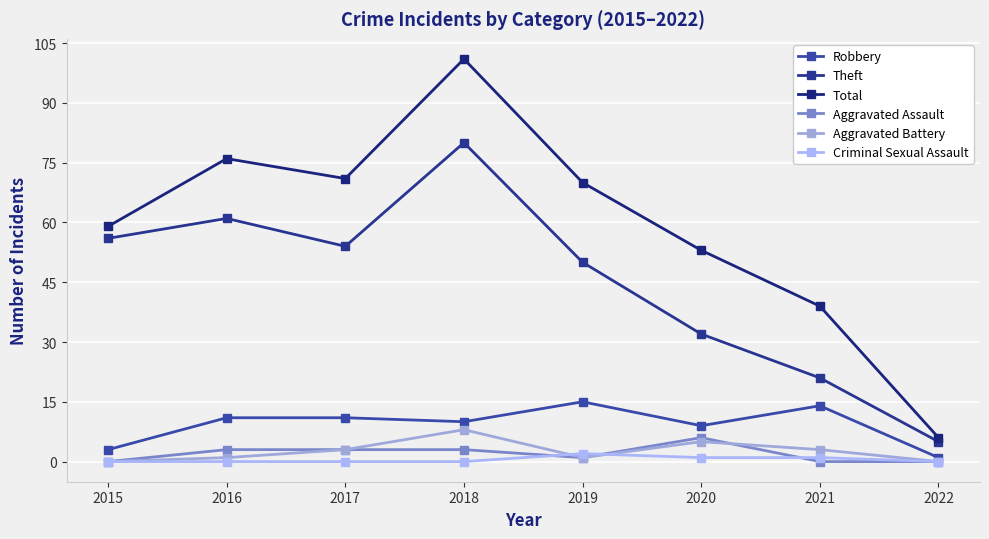

What is the total value across all series at 2021?

78